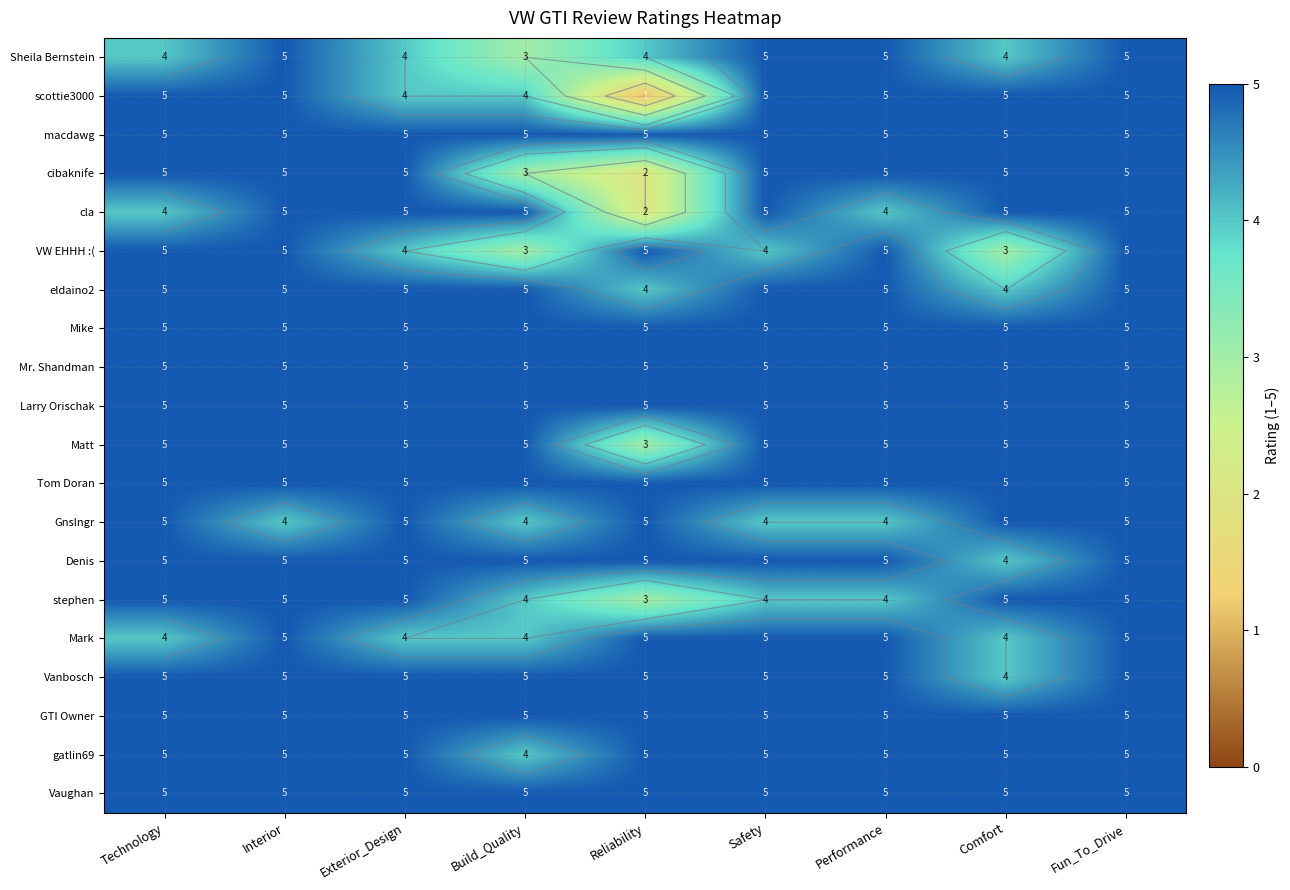

At Reliability, list the series in order from largest to smallest.

macdawg, VW EHHH :(, Mike, Mr. Shandman, Larry Orischak, Tom Doran, Gnslngr, Denis, Mark, Vanbosch, GTI Owner, gatlin69, Vaughan, Sheila Bernstein, eldaino2, Matt, stephen, cibaknife, cla, scottie3000